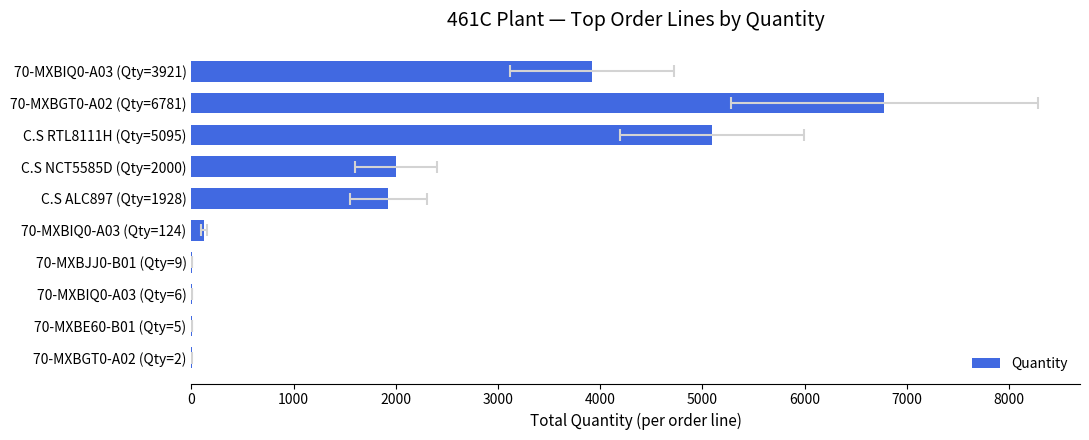

What is the change in value from 70-MXBGT0-A02 (Qty=6781) to C.S RTL8111H (Qty=5095)?

-1686